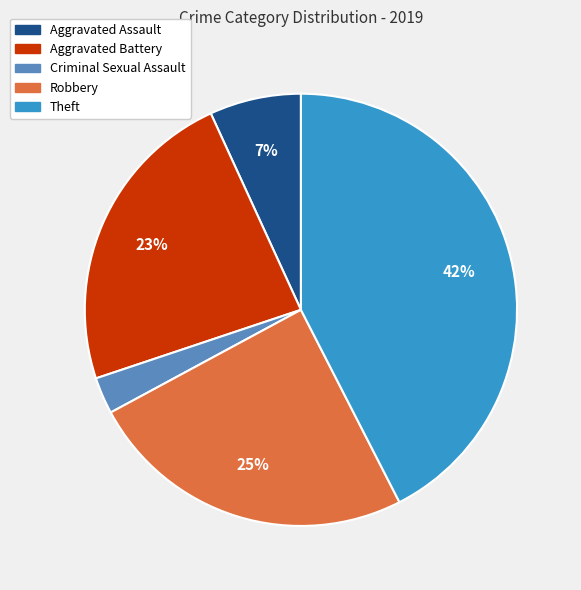

Does any single category account for the majority?

No